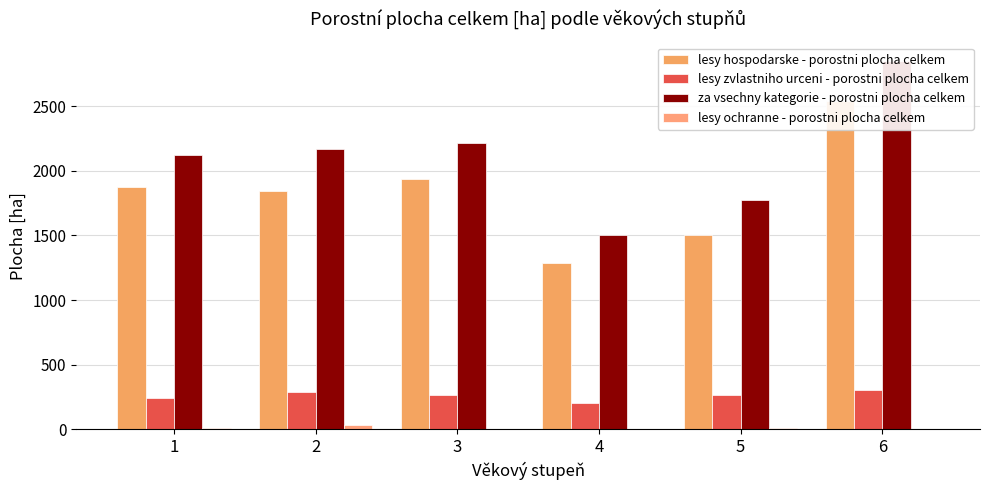

How many data points in lesy zvlastniho urceni - porostni plocha celkem are less than 268?

3